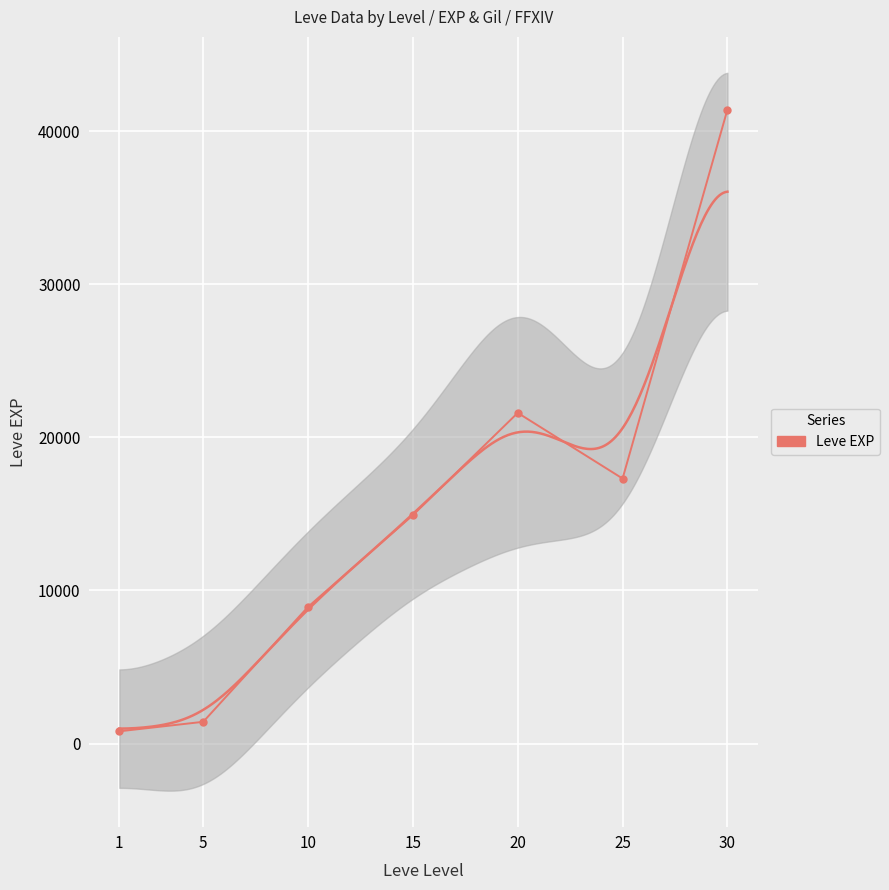

At which category does the data reach its first local valley?

25